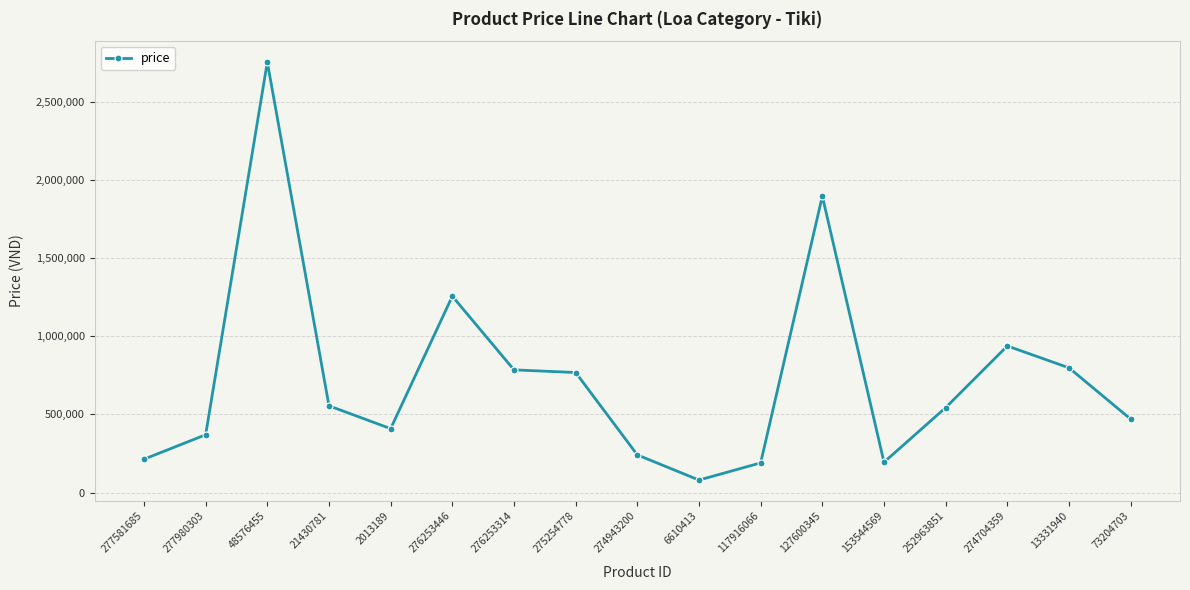

Where is the data nearest to the value 1416915?

276253446